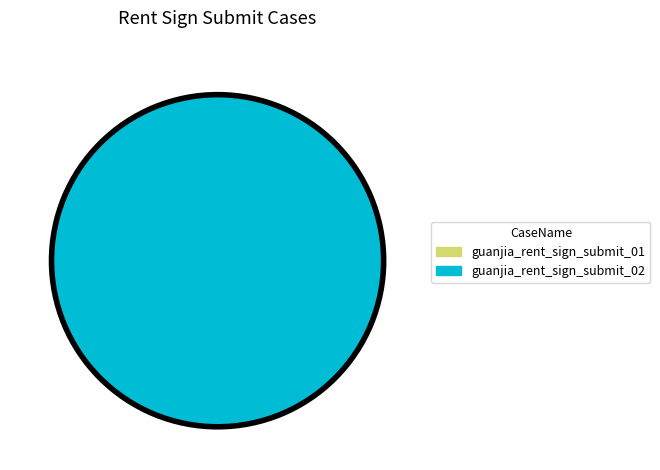

Rank the categories by value from lowest to highest.

guanjia_rent_sign_submit_01, guanjia_rent_sign_submit_02